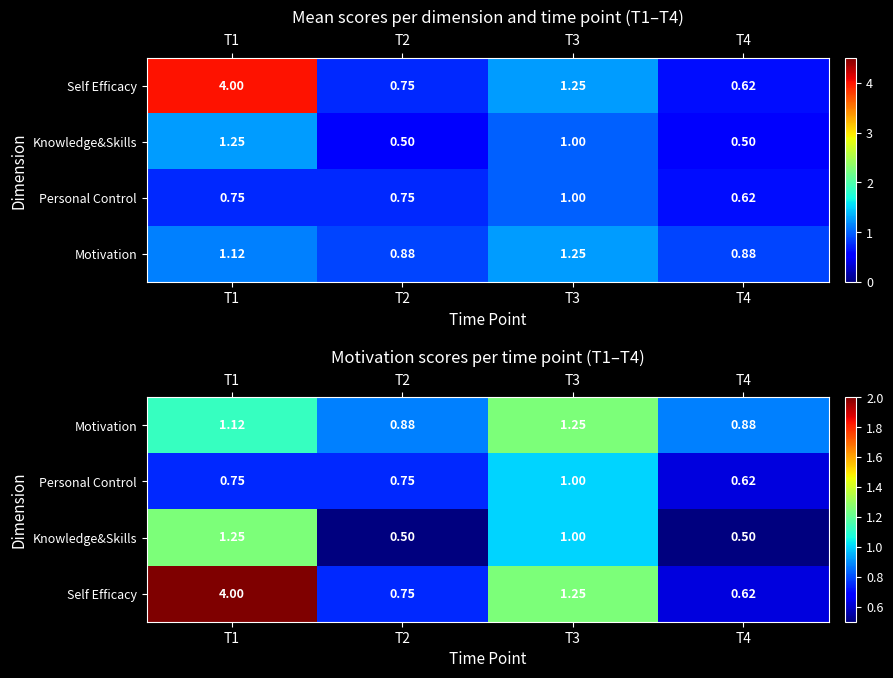

True or false: Motivation has a value of 1.3 at T4.

False